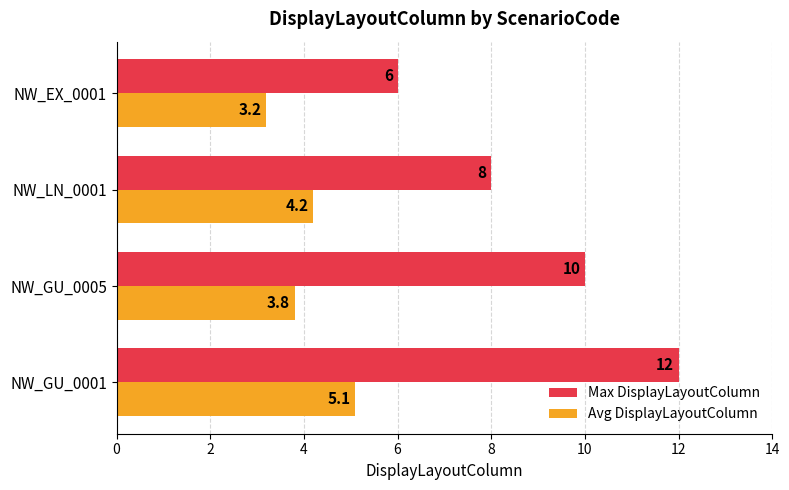

Where is Avg DisplayLayoutColumn nearest to the value 4?

NW_GU_0005